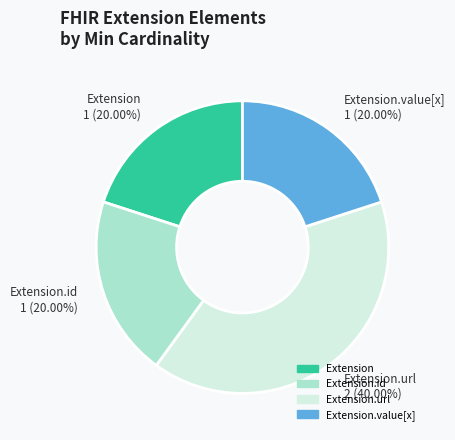

Is there any slice that represents more than half of the pie?

No